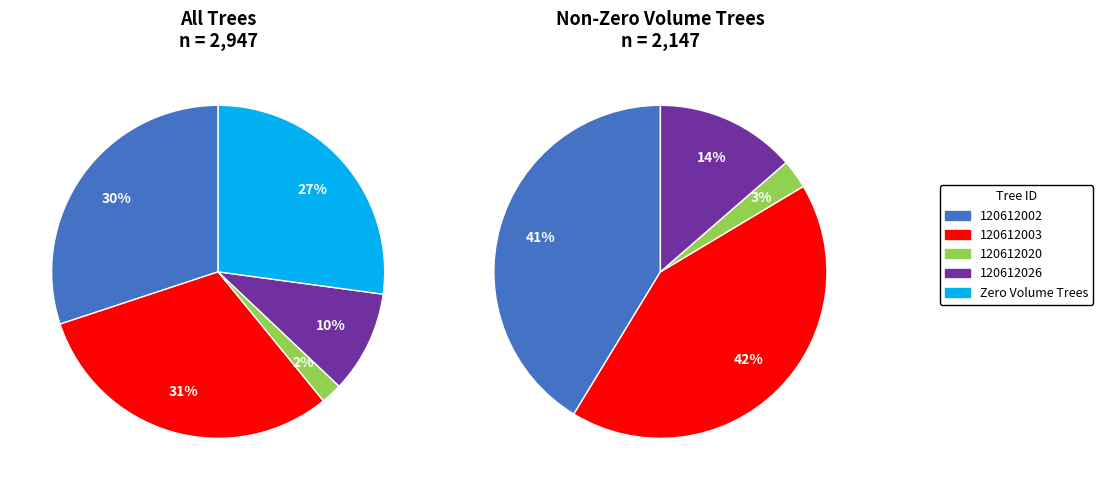

Is there any slice that represents more than half of the pie?

No